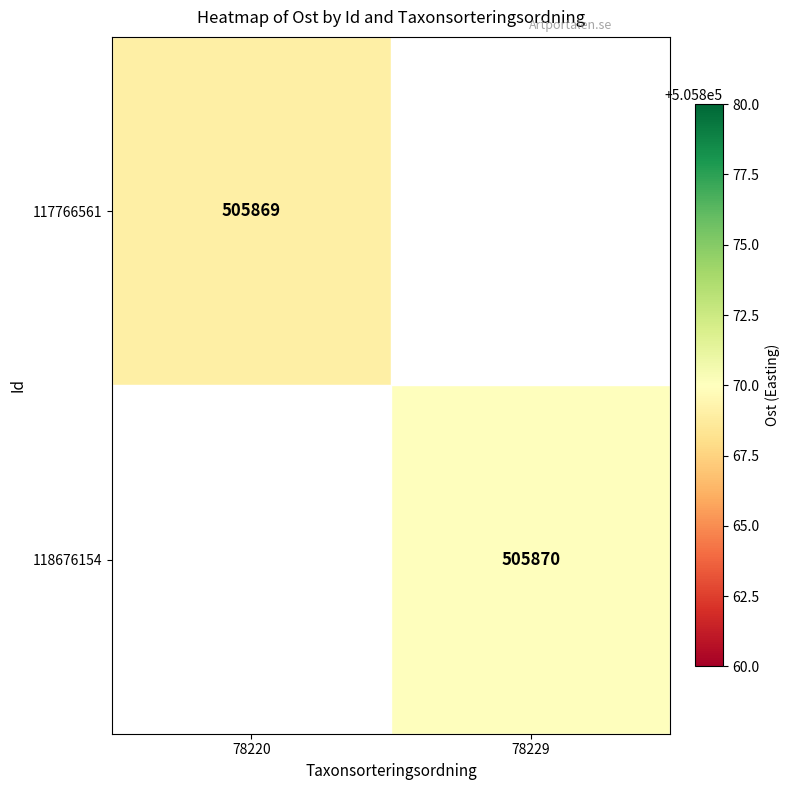

Is it true that 117766561 equals 505869 at 78220?

True